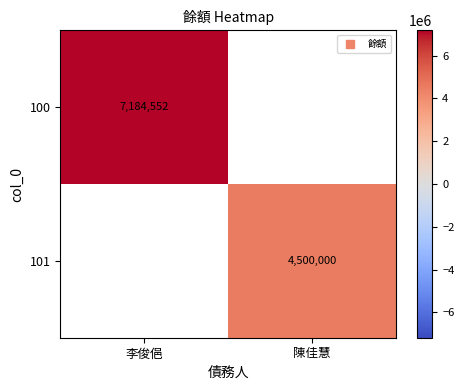

The value of 100 at 李俊俋 is 11542254.0. True or false?

False